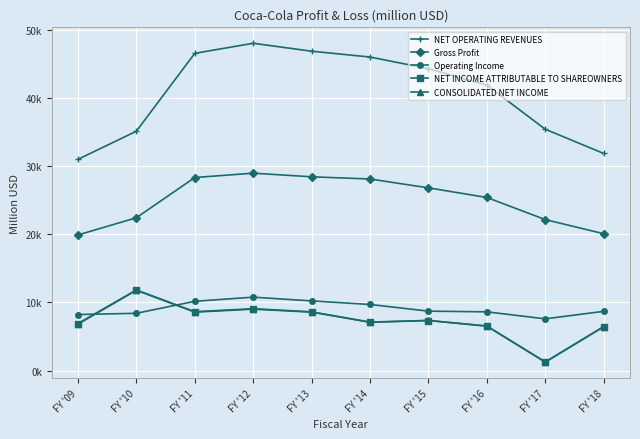

Reading left to right, transcribe all the data shown in this chart.

NET OPERATING REVENUES: 30990	35119	46542	48017	46854	45998	44294	41863	35410	31856
Gross Profit: 19902	22426	28327	28964	28433	28109	26812	25398	22155	20086
Operating Income: 8231	8413	10173	10779	10228	9708	8728	8626	7599	8700
NET INCOME ATTRIBUTABLE TO SHAREOWNERS: 6824	11787	8584	9019	8584	7098	7351	6527	1248	6434
CONSOLIDATED NET INCOME: 6906	11837	8646	9086	8626	7124	7366	6550	1283	6476